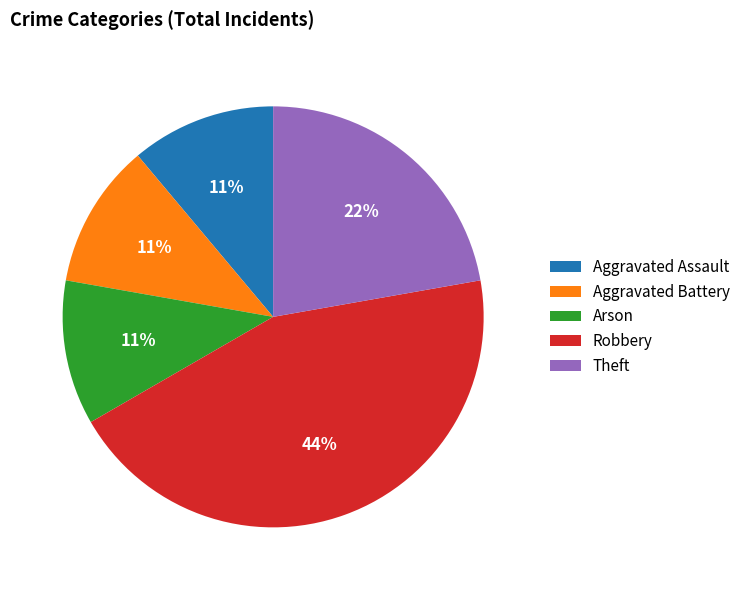

Combined, do Aggravated Assault and Robbery account for over 50%?

Yes